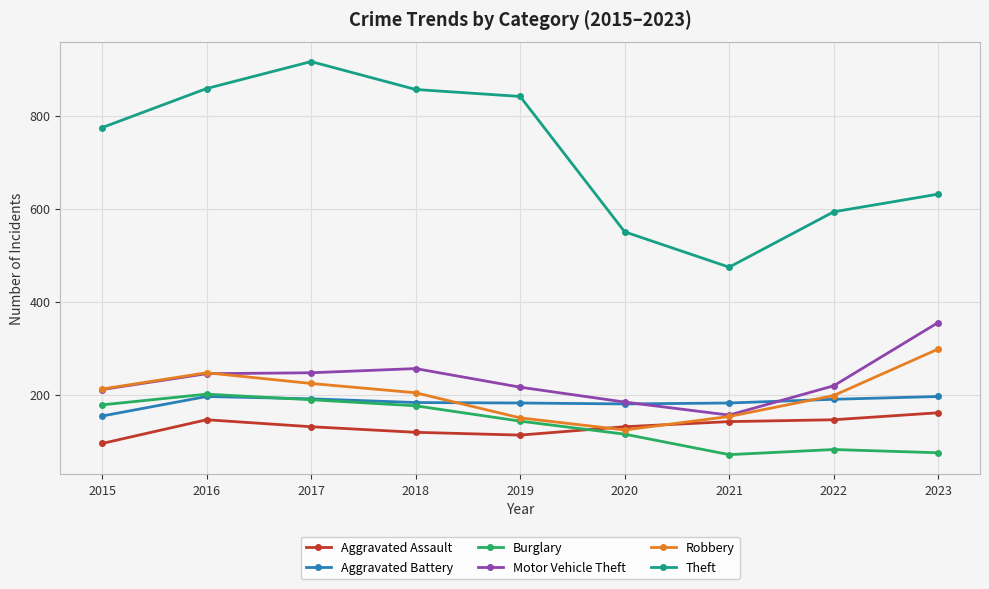

What is the sum of all Robbery values?

1810